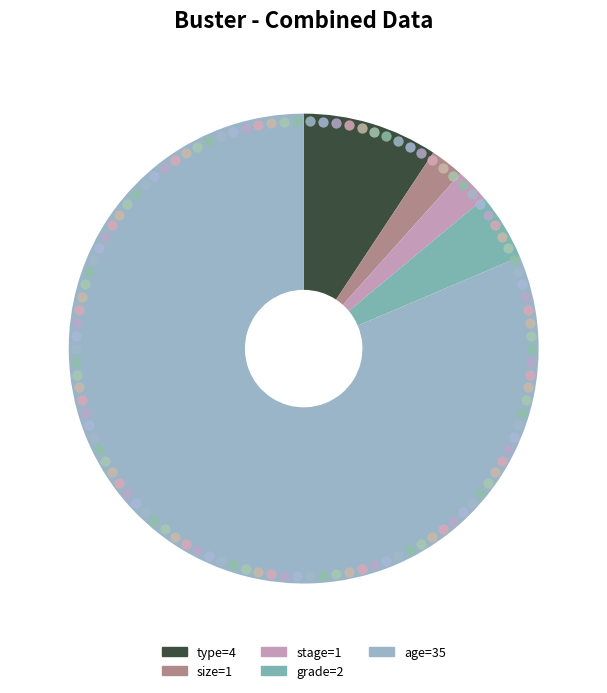

To the nearest percent, what percentage of the pie is size=1?

2%